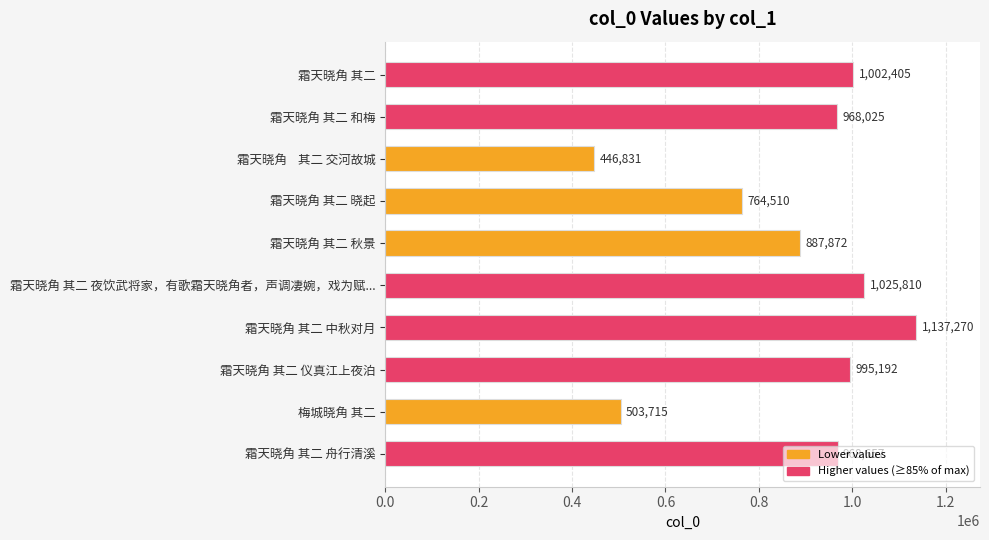

Which category has the highest value across all series?

霜天晓角 其二 中秋对月